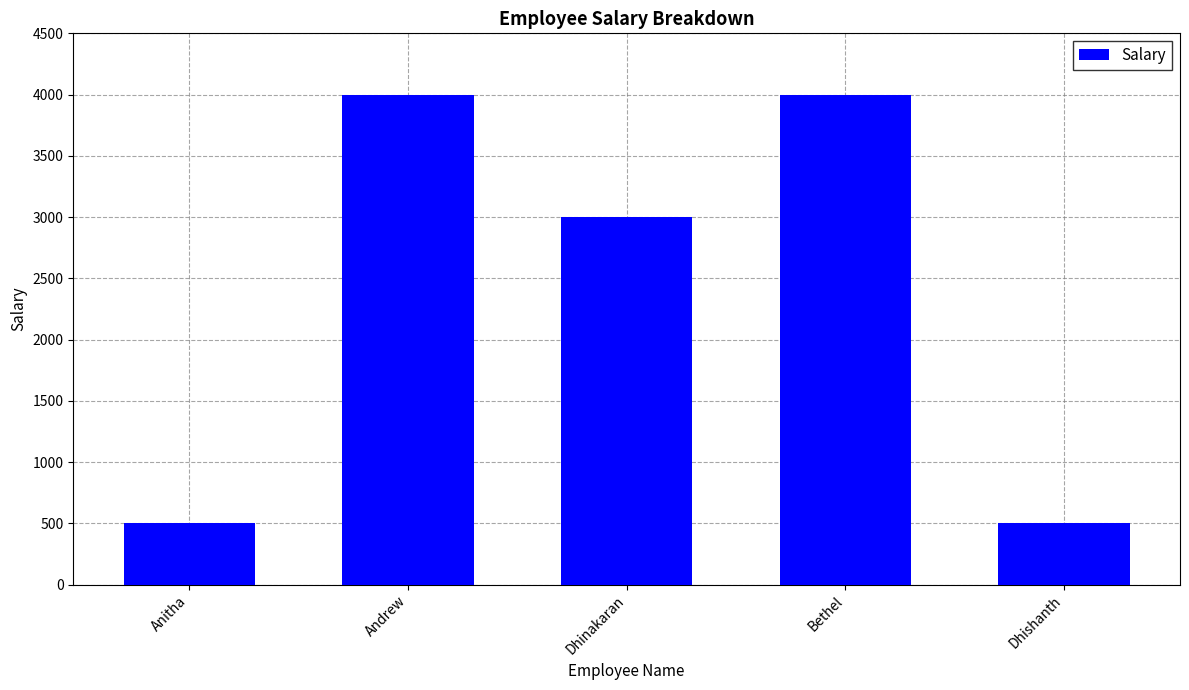

True or false: the data shows 4000 at Bethel.

True